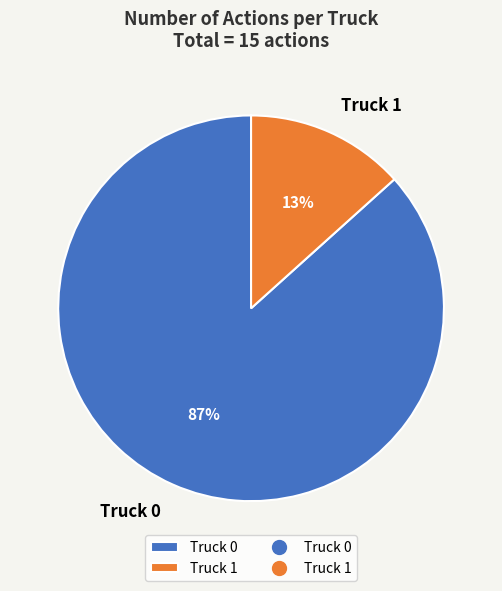

To the nearest percent, what is the average slice percentage?

50%